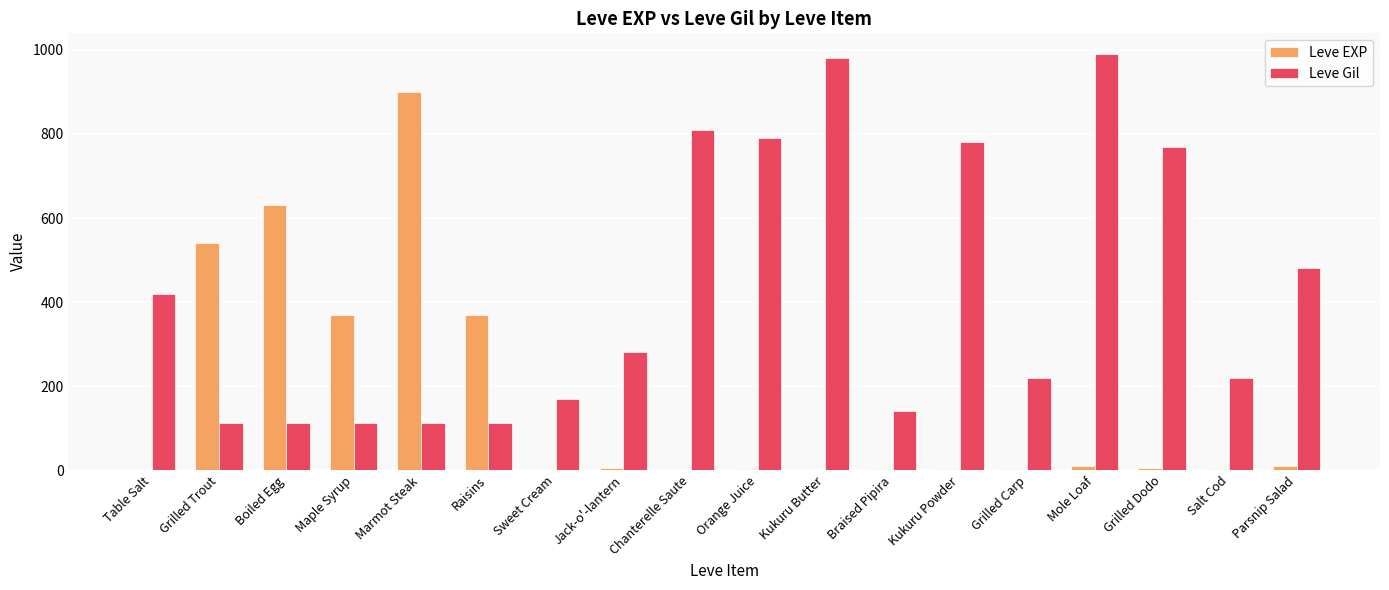

The Leve Gil series shows 194 at Marmot Steak. True or false?

False